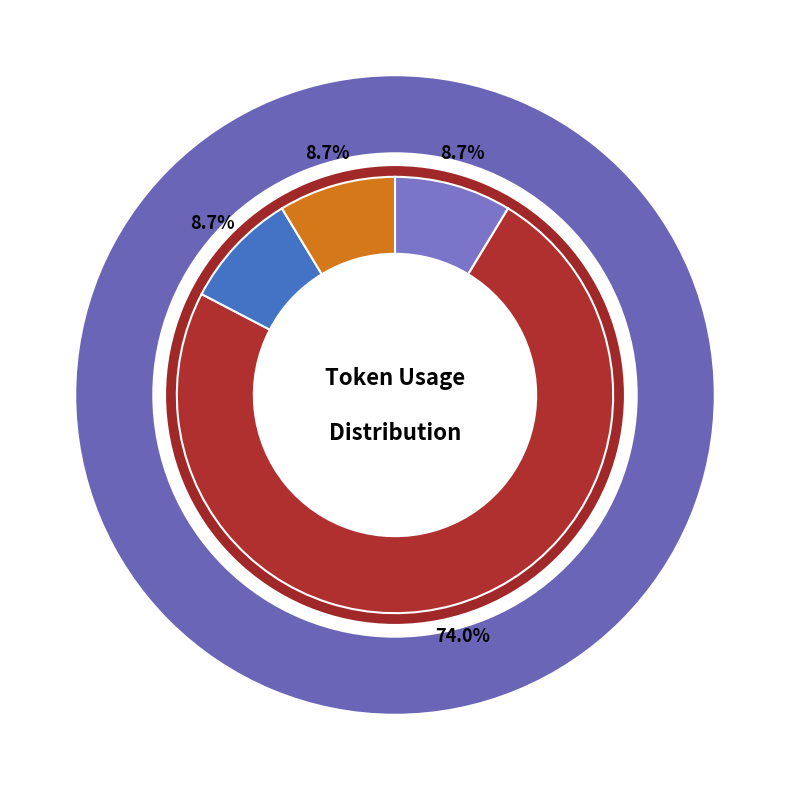

To the nearest percent, what is the difference between the largest and smallest slice percentages?

65%